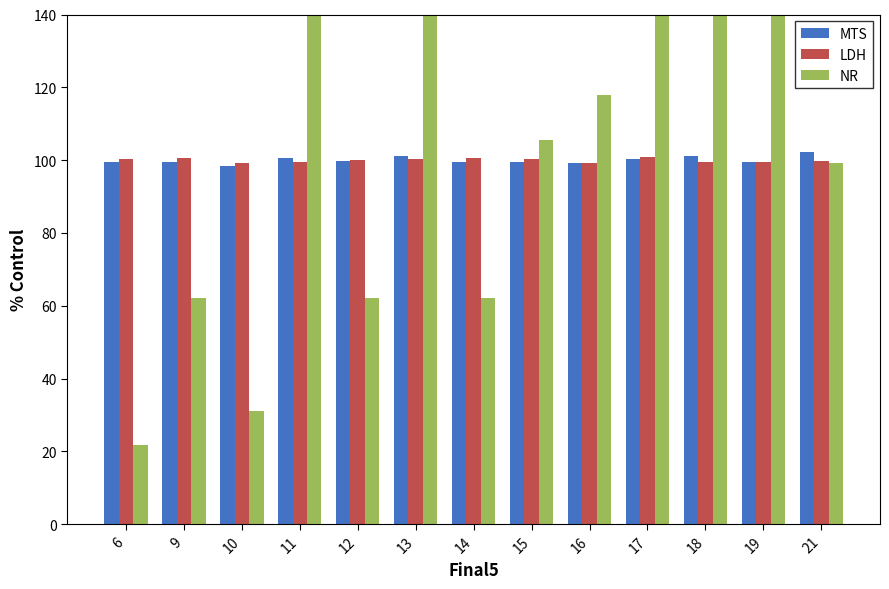

Rank the categories by LDH value from lowest to highest.

10, 16, 19, 18, 11, 21, 12, 15, 13, 6, 14, 9, 17